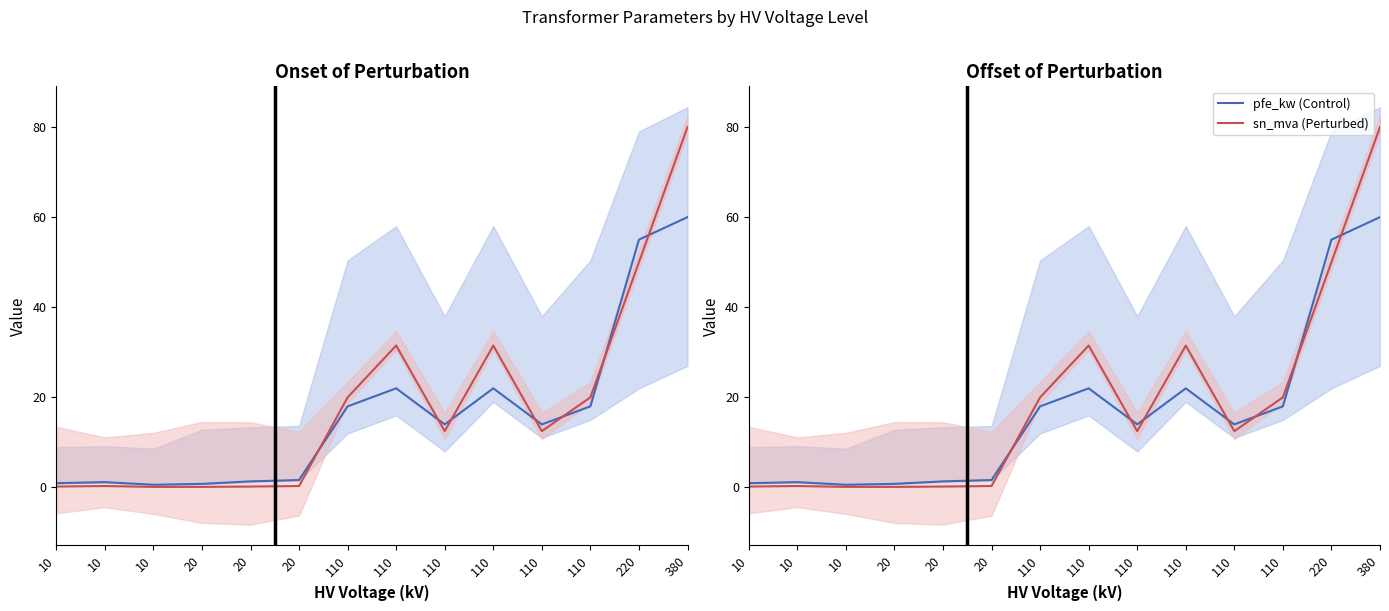

At which category does sn_mva (Perturbed) reach its first local peak?

10